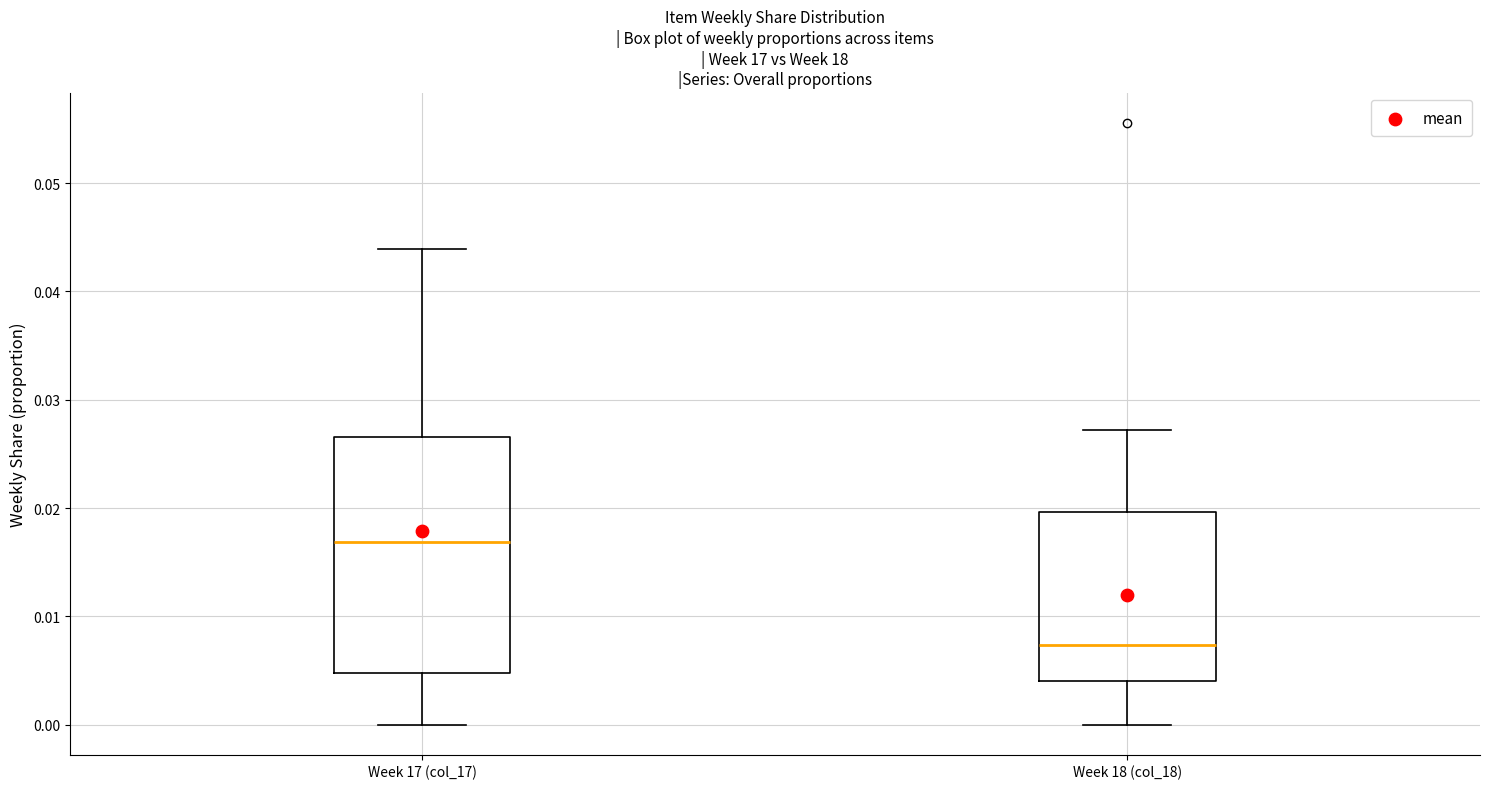

Which box is the tallest, from its lower edge to its upper edge?

Week 17 (col_17)